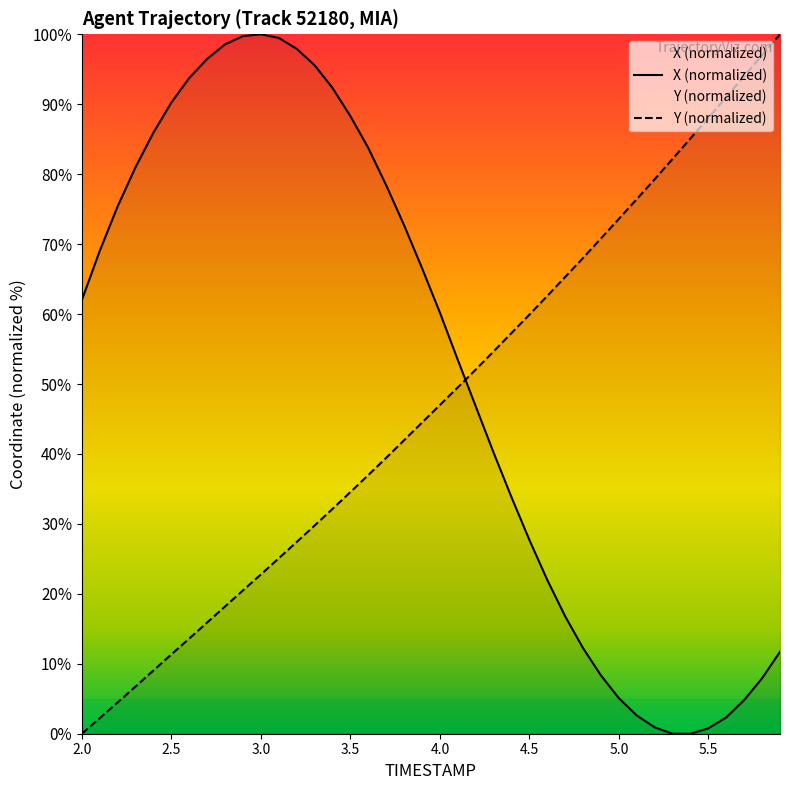

Which series has the largest range (max minus min)?

X